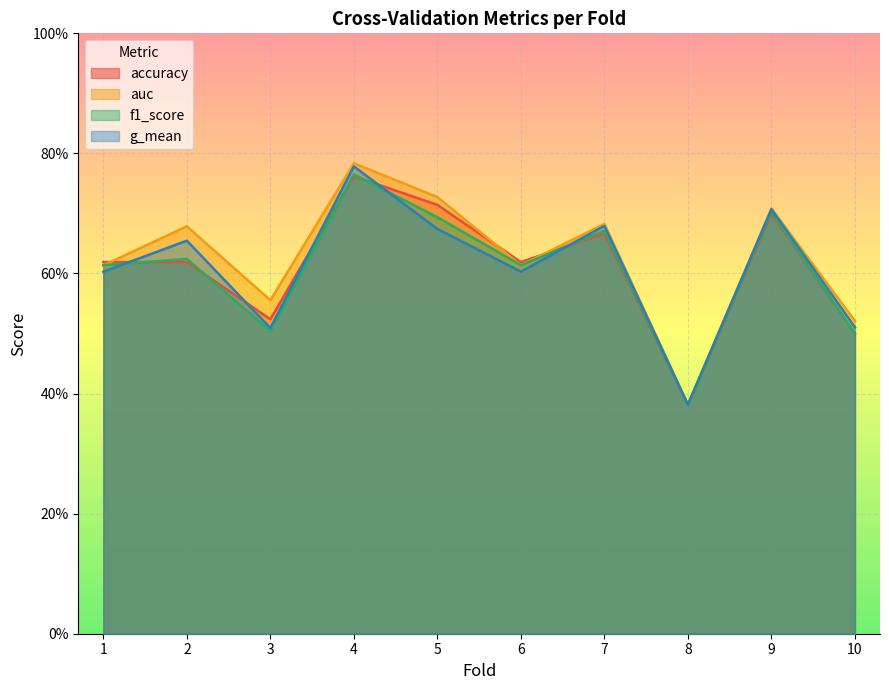

How many times do g_mean and f1_score cross each other?

3